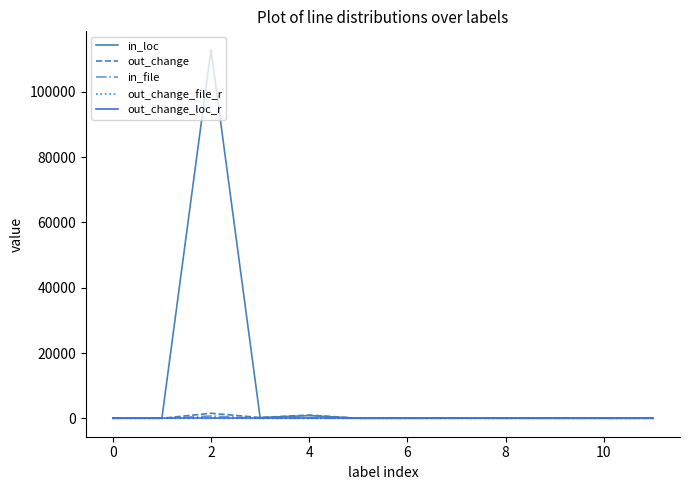

What is the maximum value shown in the chart?

112896.0